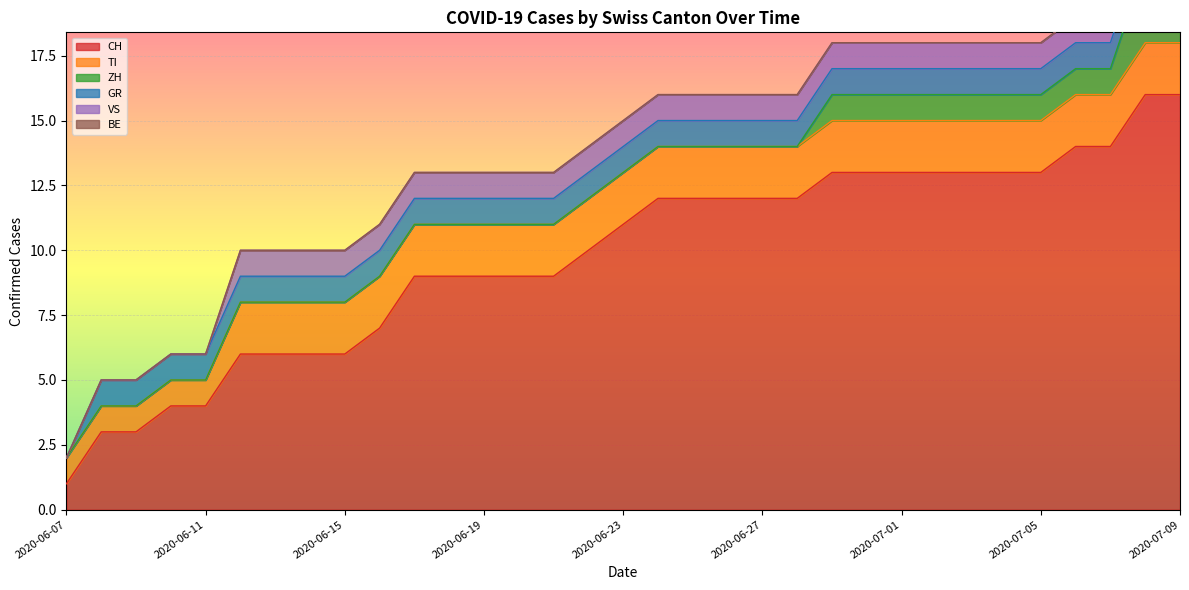

What is the label of the 3rd point from the left?

2020-06-09